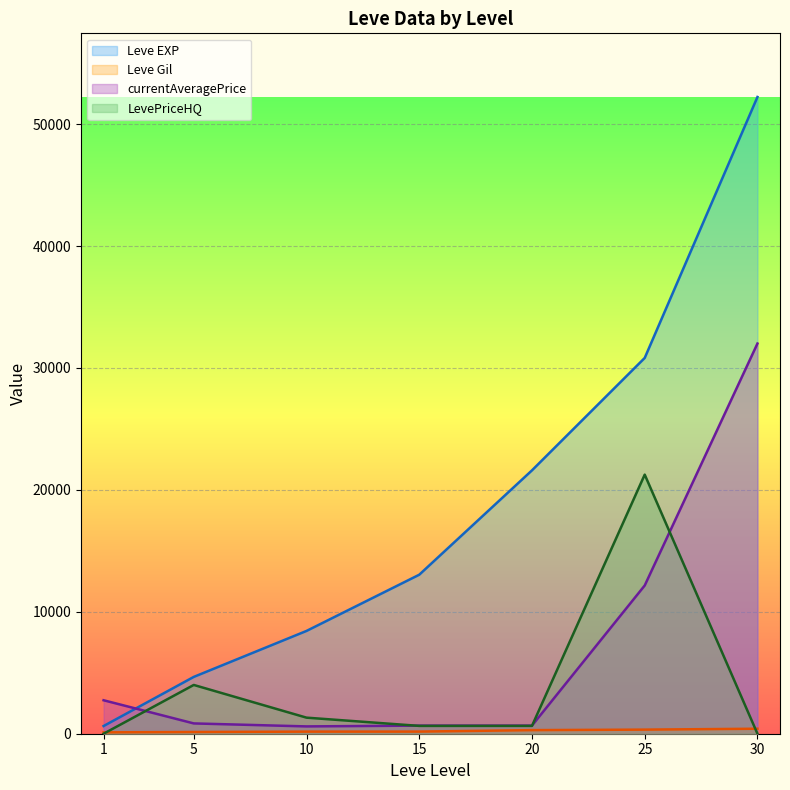

What is the average value of the currentAveragePrice series?

7097.0